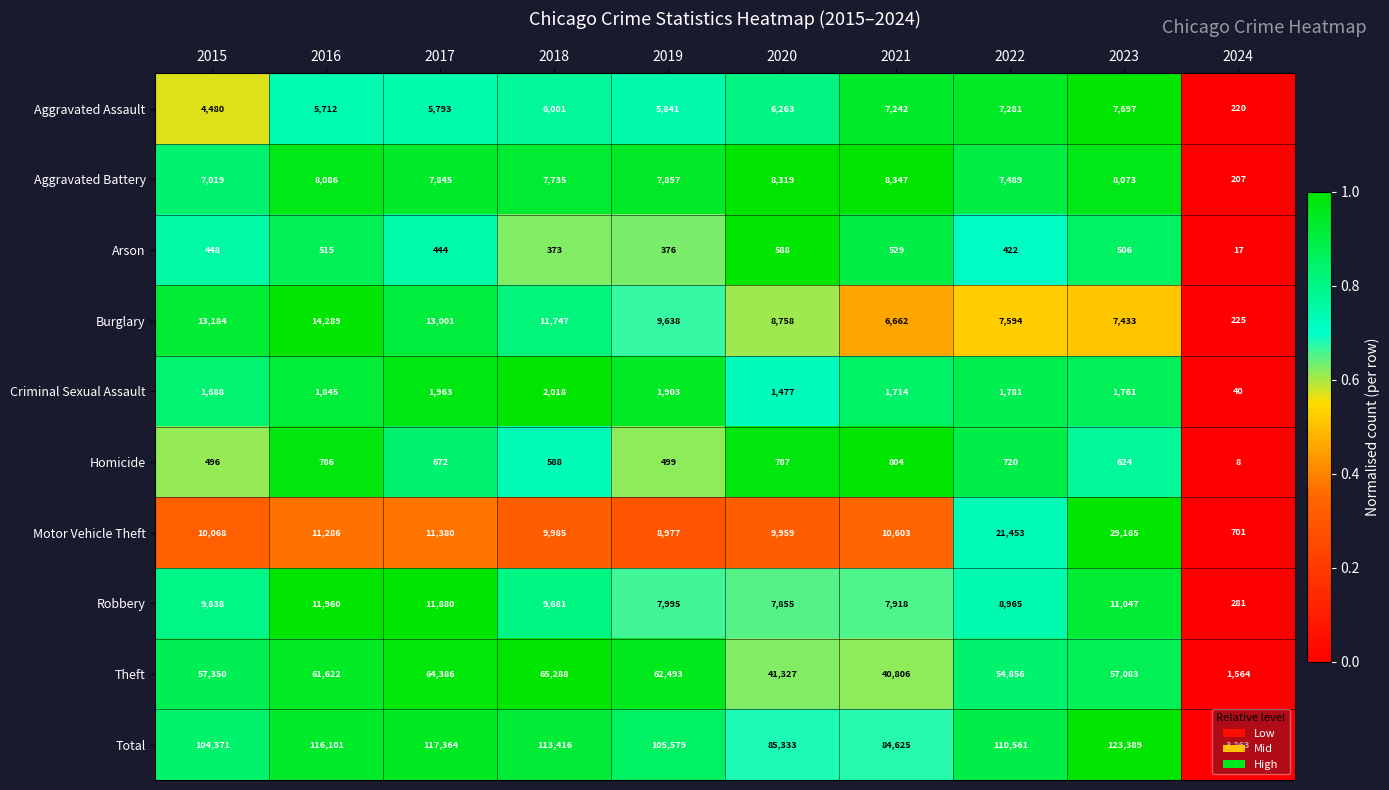

What is the difference between the highest and lowest values at 2017?

116920